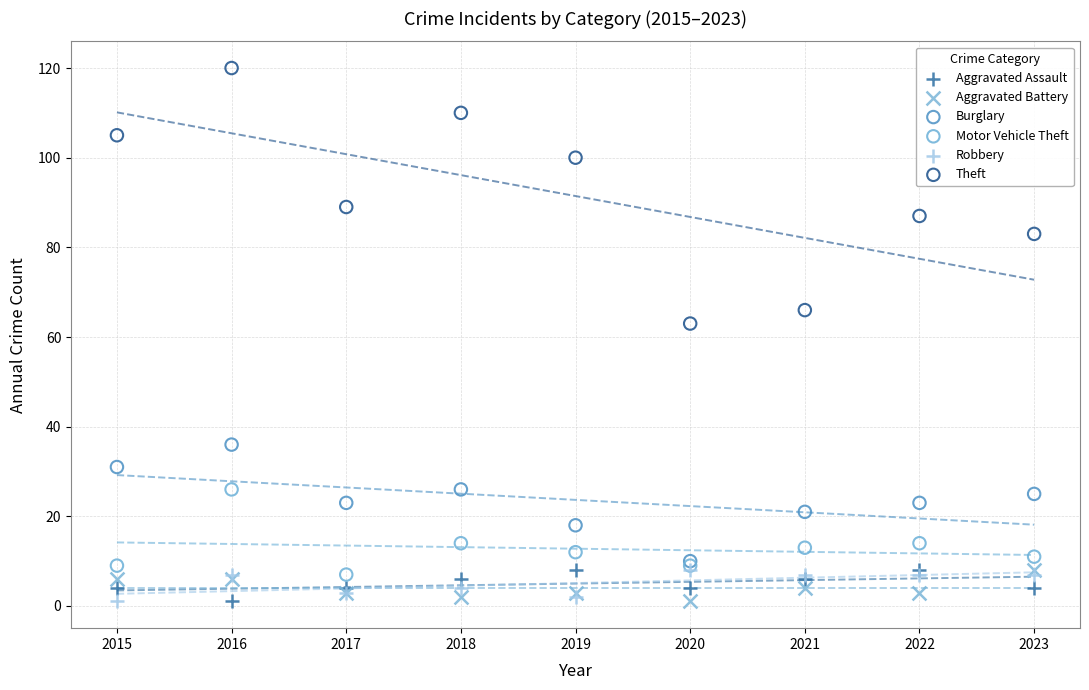

Across all series, what Y value is closest to 60?

63